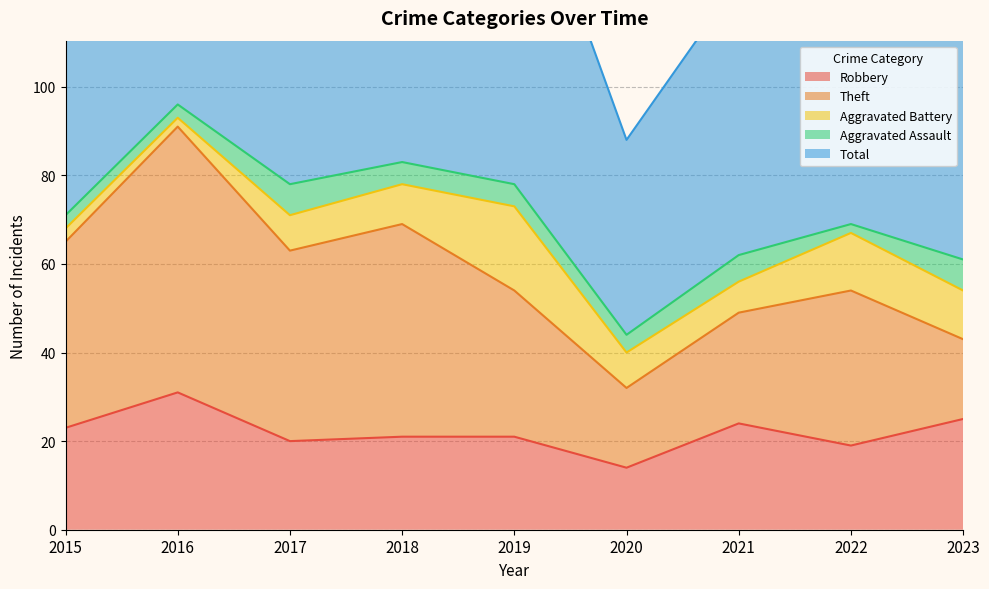

How many data points in Robbery are above 21?

4